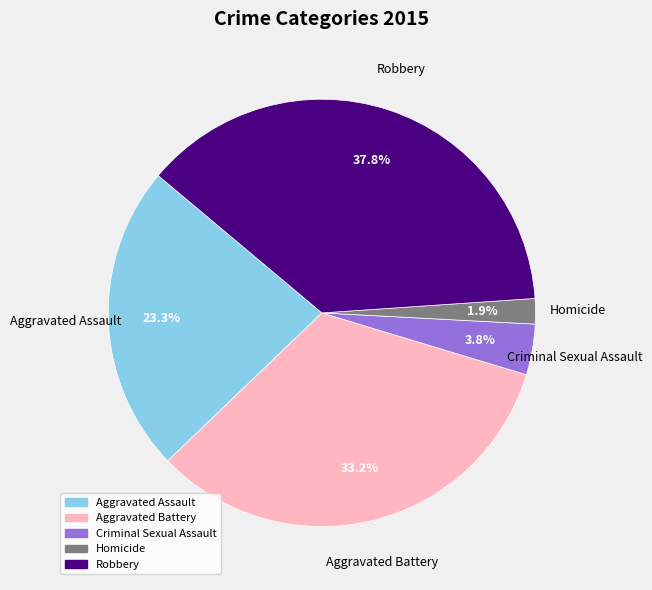

Rank the categories by value from lowest to highest.

Homicide, Criminal Sexual Assault, Aggravated Assault, Aggravated Battery, Robbery